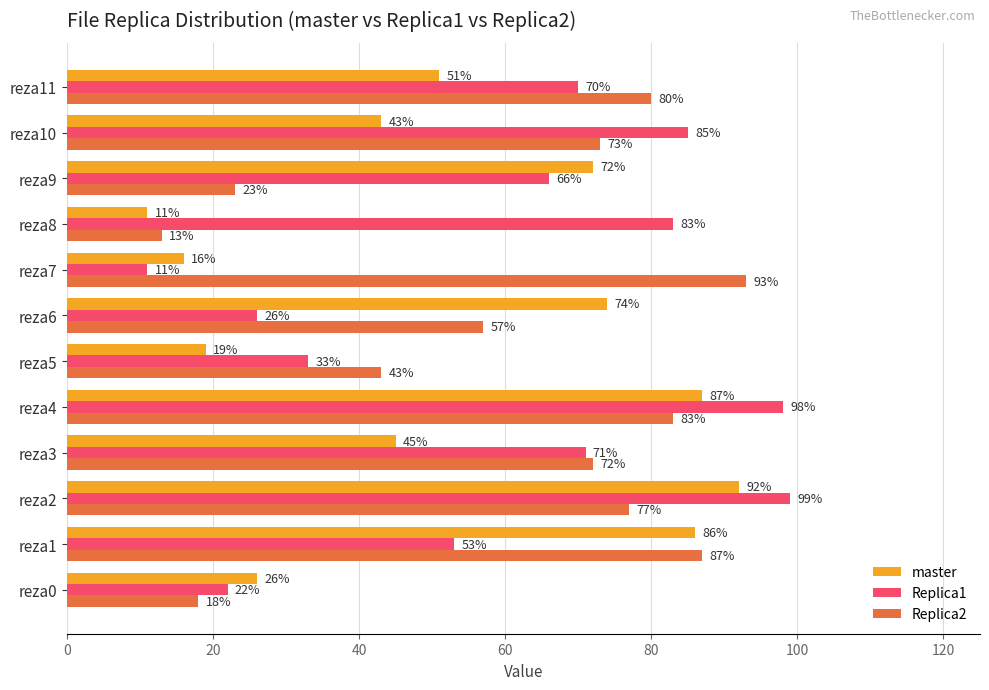

What is the difference between the highest and lowest values at reza7?

82